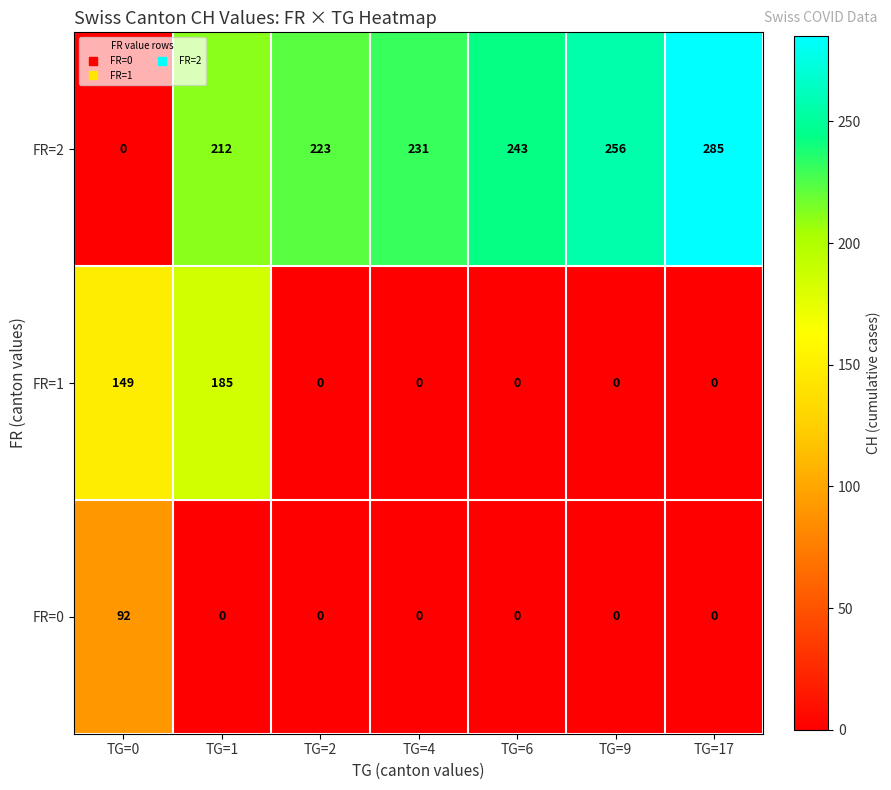

Between TG=1 and TG=9, which series saw the biggest shift?

FR=1